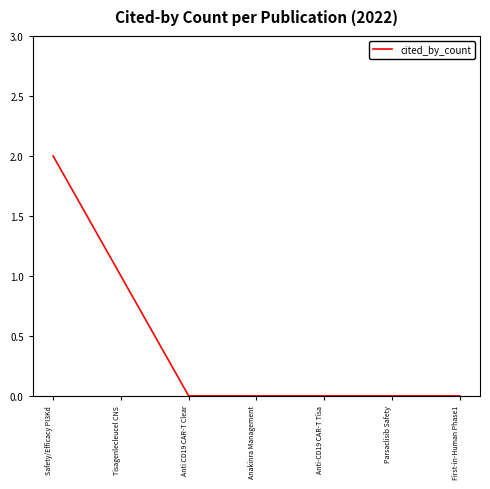

The value at Parsaclisib Safety is 0. True or false?

True